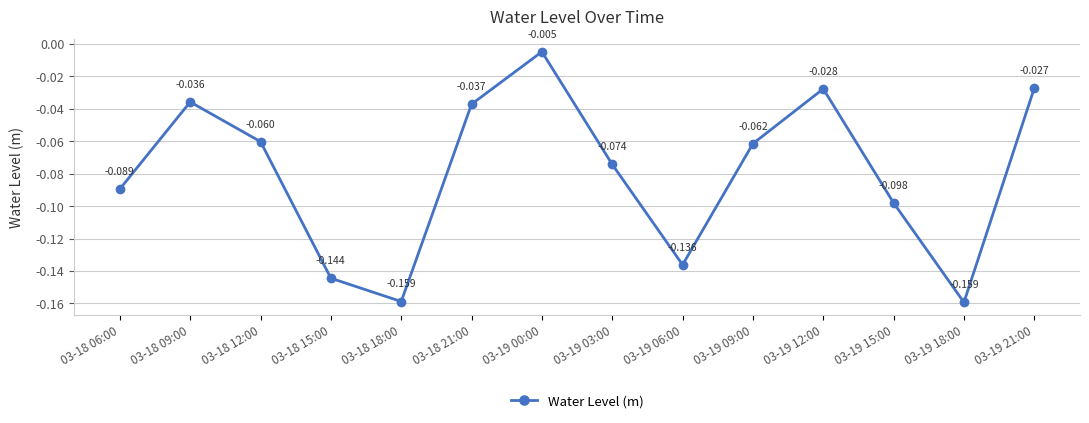

At which category does the data reach its first local valley?

03-18 18:00